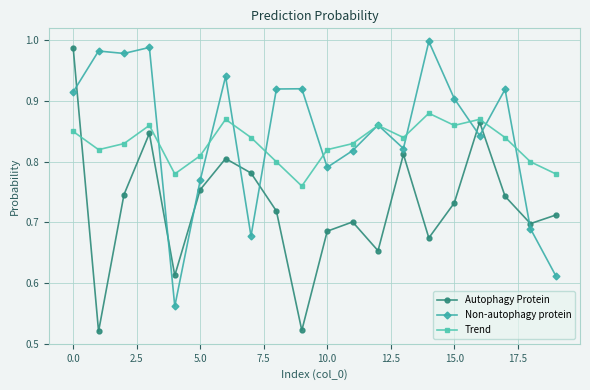

True or false: Non-autophagy protein and Autophagy Protein intersect in this chart.

True